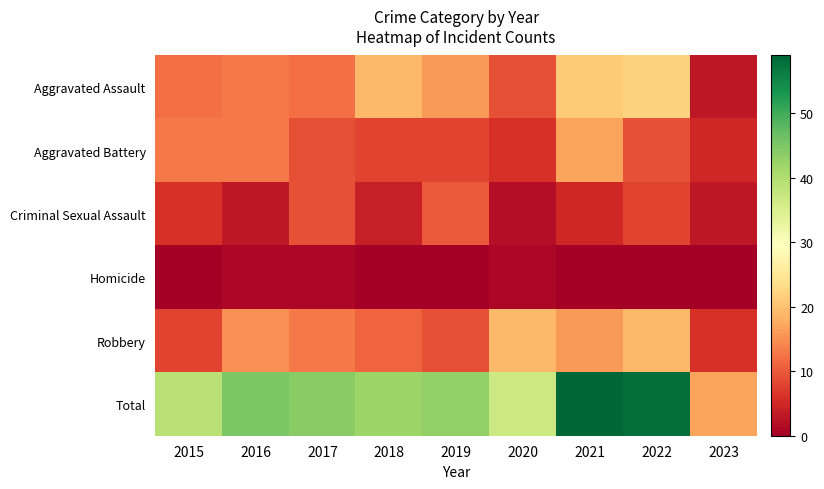

What is the difference between the highest and lowest values at 2020?

36